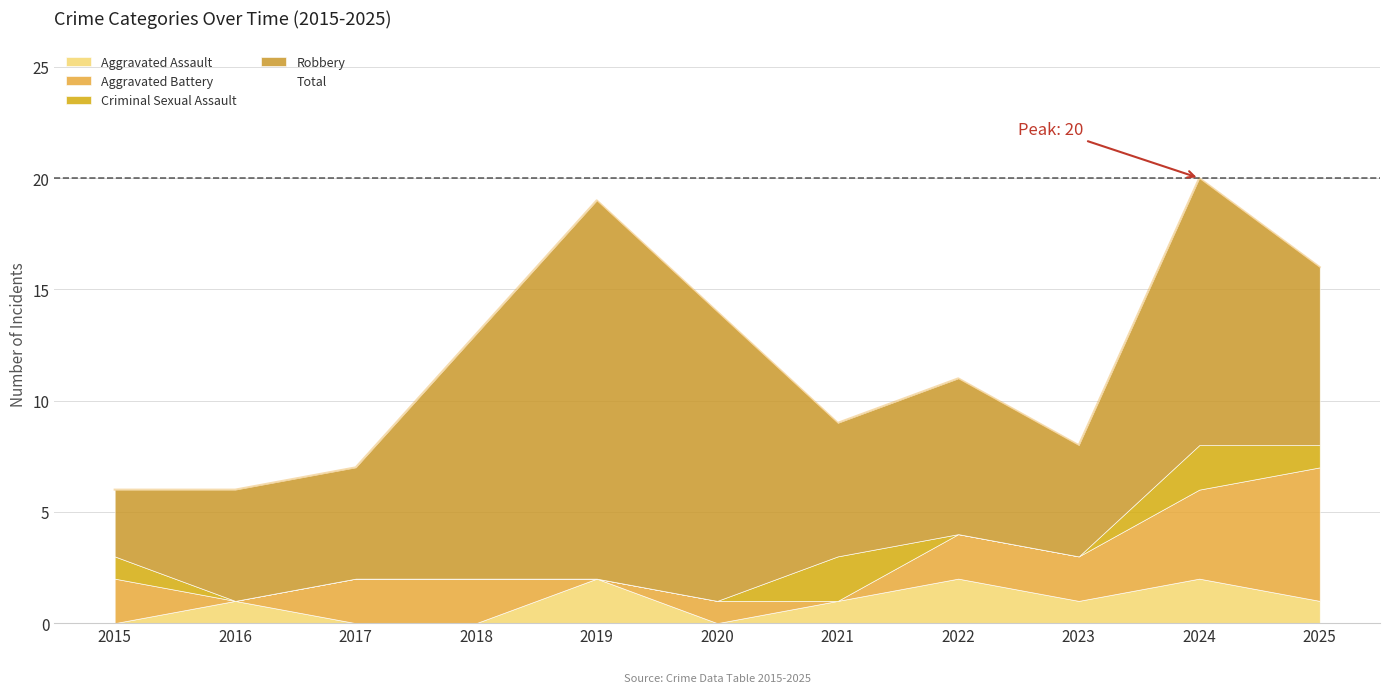

In Criminal Sexual Assault, how many points are higher than both neighbors (excluding endpoints)?

2